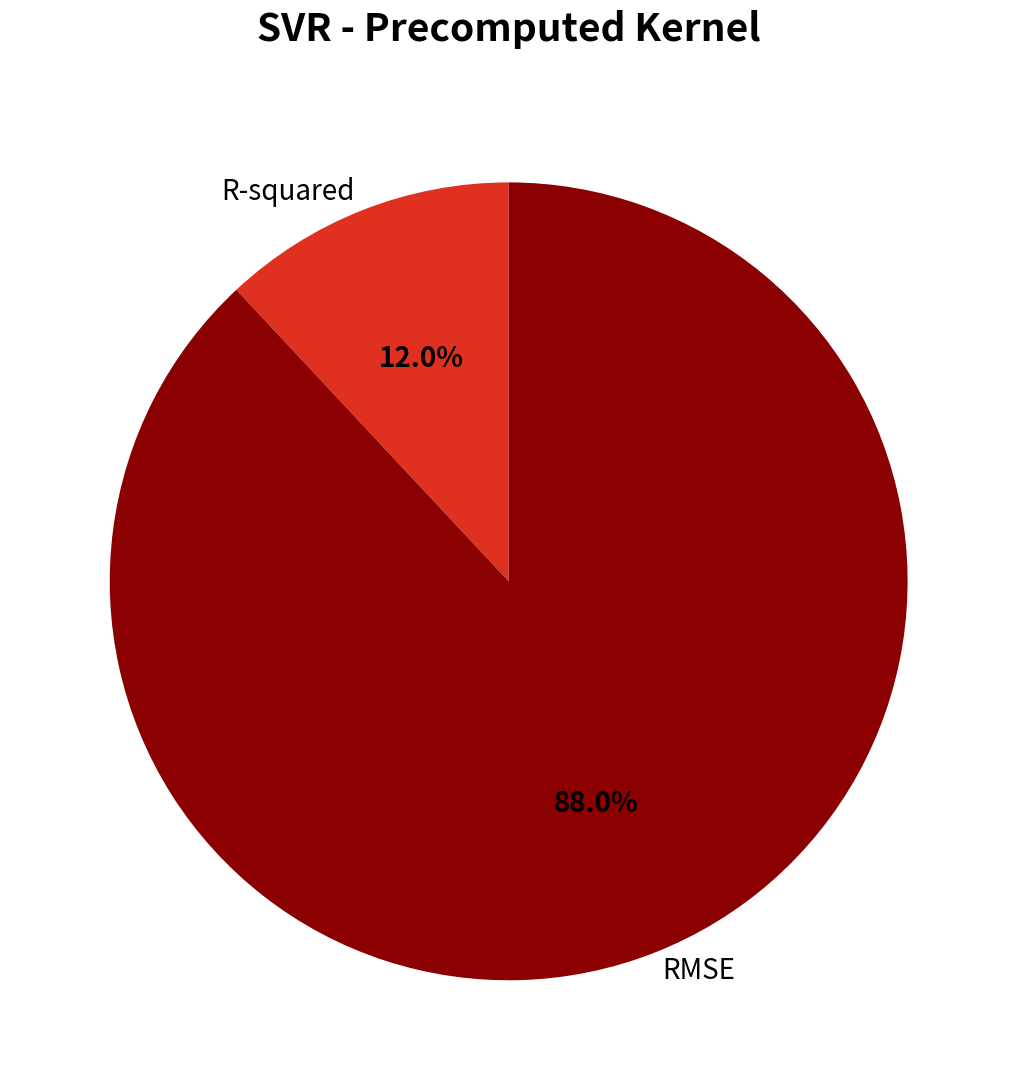

To the nearest percent, what portion does R-squared represent?

12%